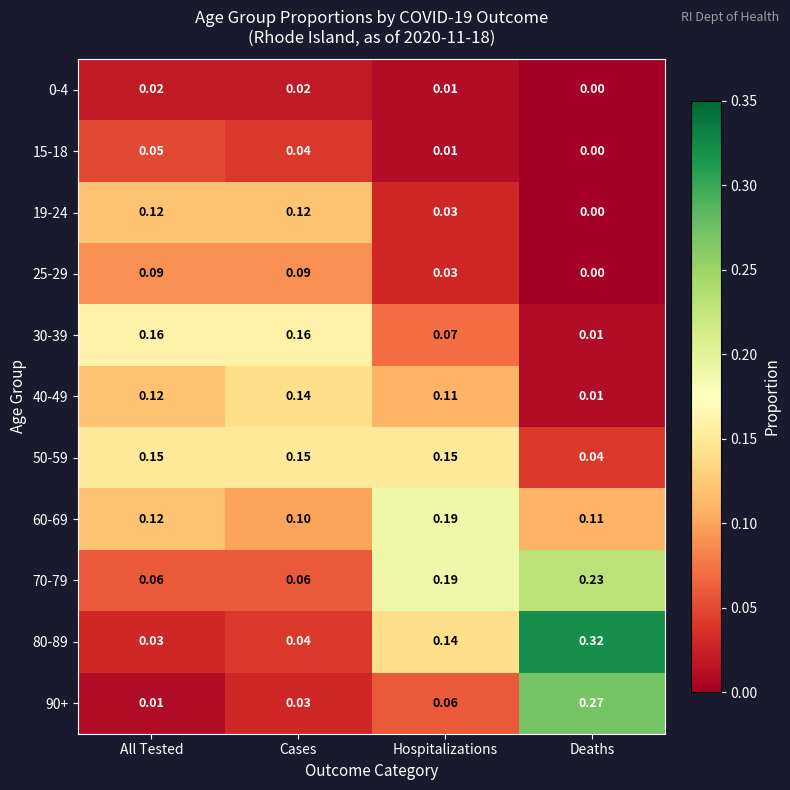

At which category does the chart reach its minimum across all series?

Deaths